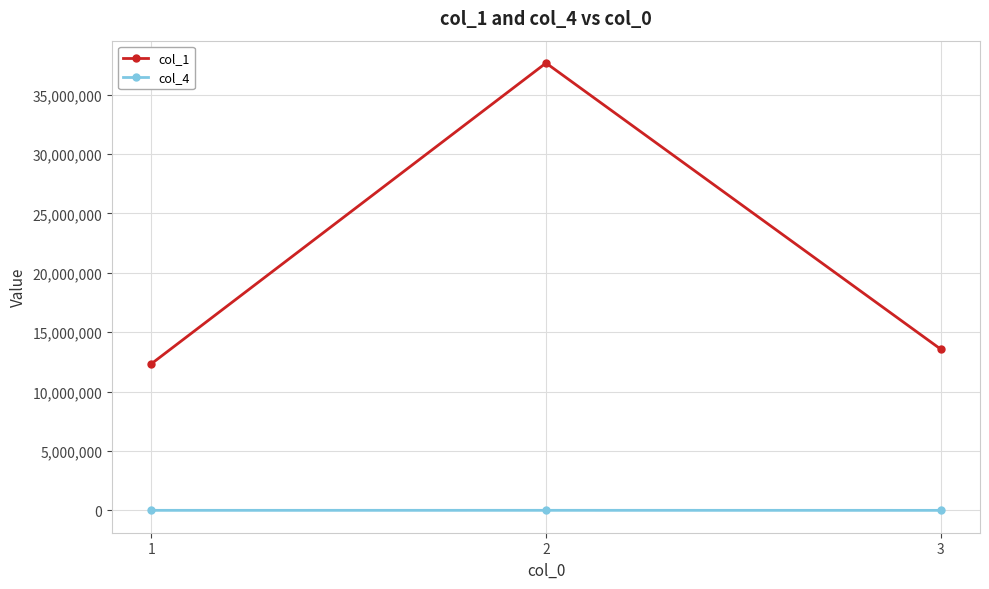

Is it true that col_1 equals 21372680 at 3?

False